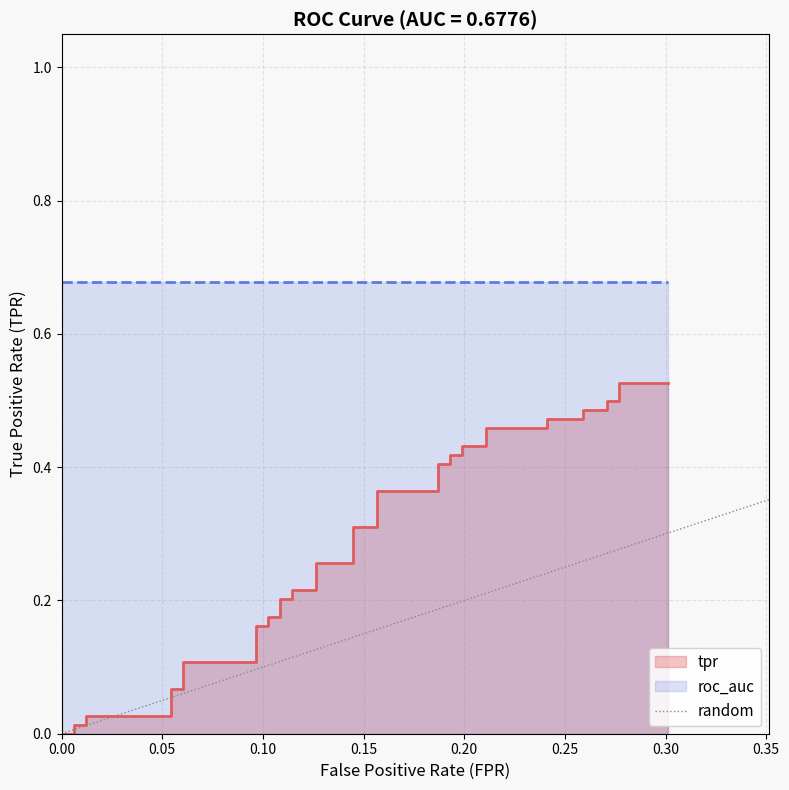

How many values exceed 0?

38